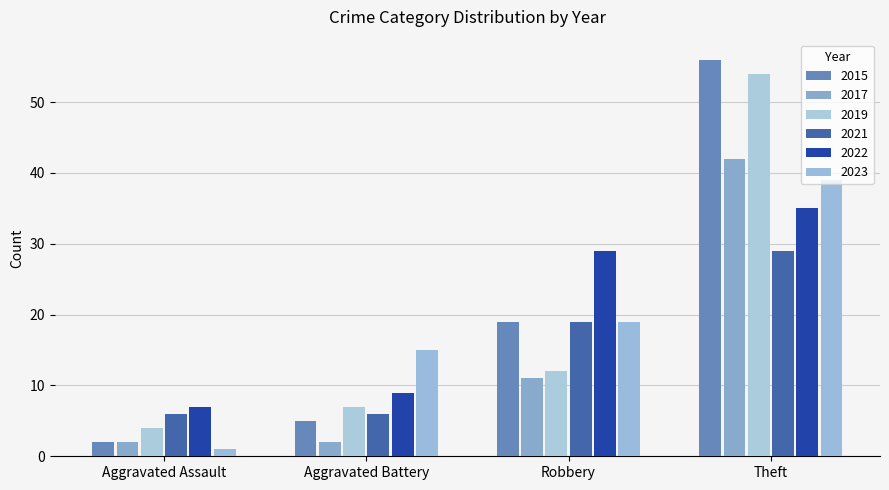

True or false: 2015 has a value of 28 at Theft.

False